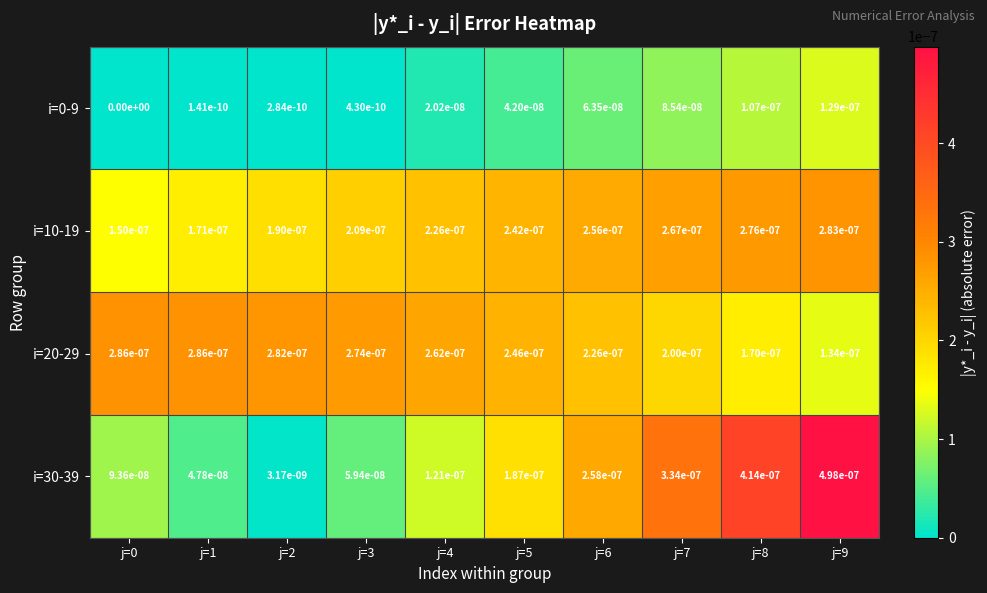

Is the value of i=10-19 at j=4 greater than the value of i=20-29 at j=3?

No